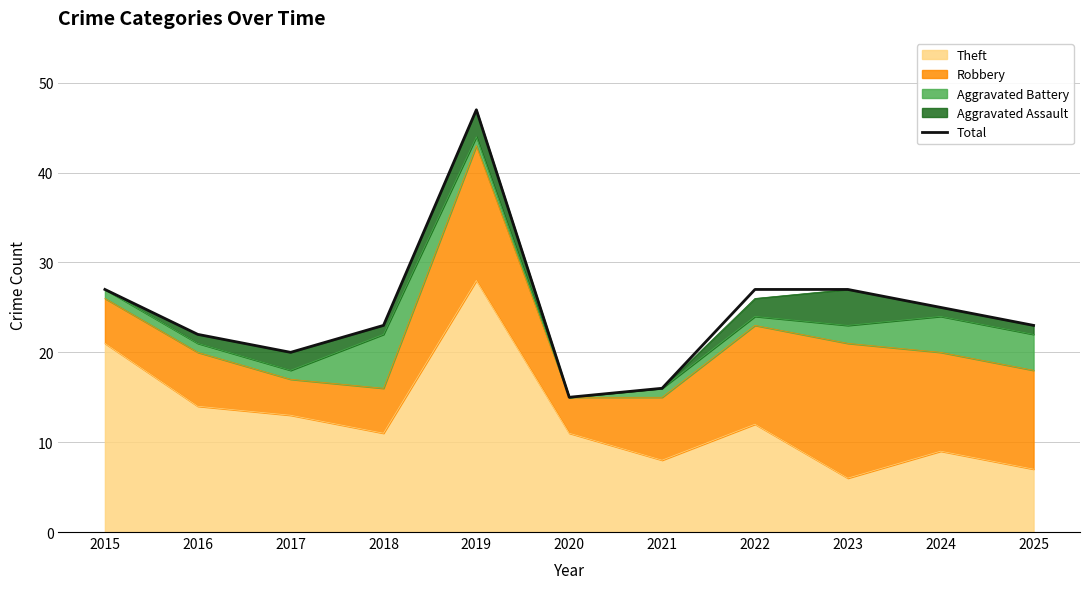

Read the value at 2023.

27